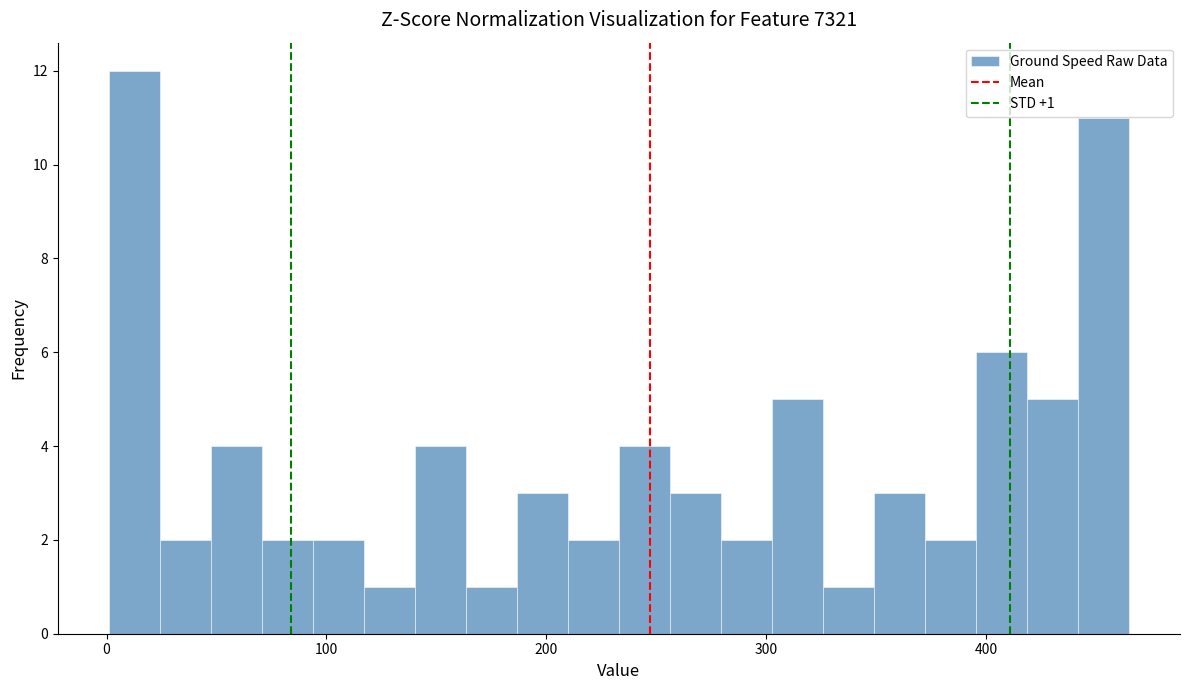

Around what value on the x-axis is the tallest bar? Give the approximate position of its centre, as read against the axis.

10